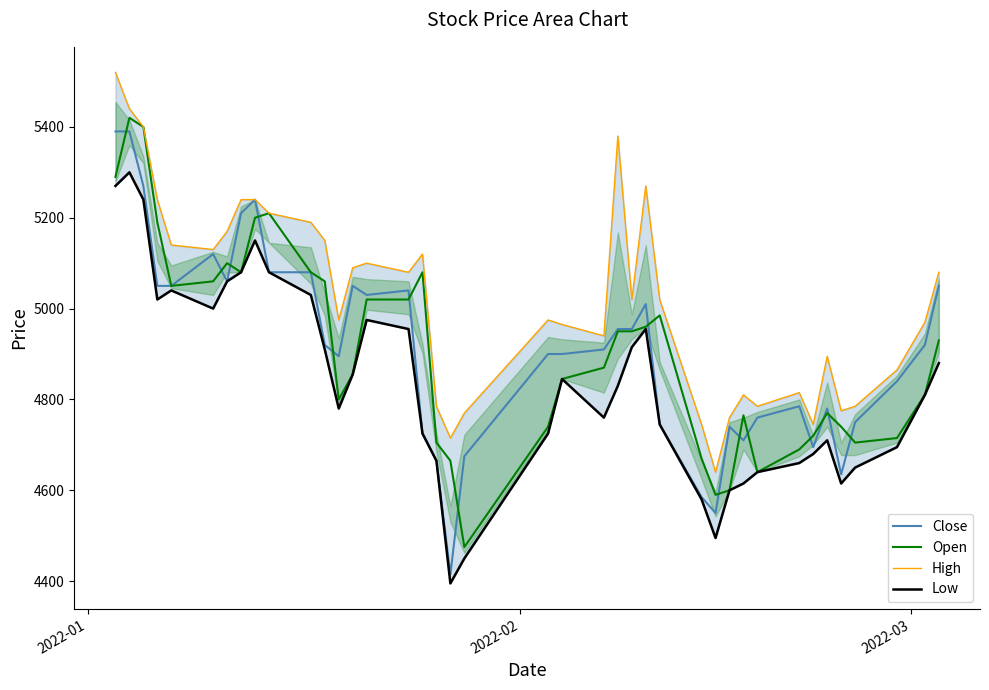

What is the difference between the maximum and second lowest values in the Open series?

830